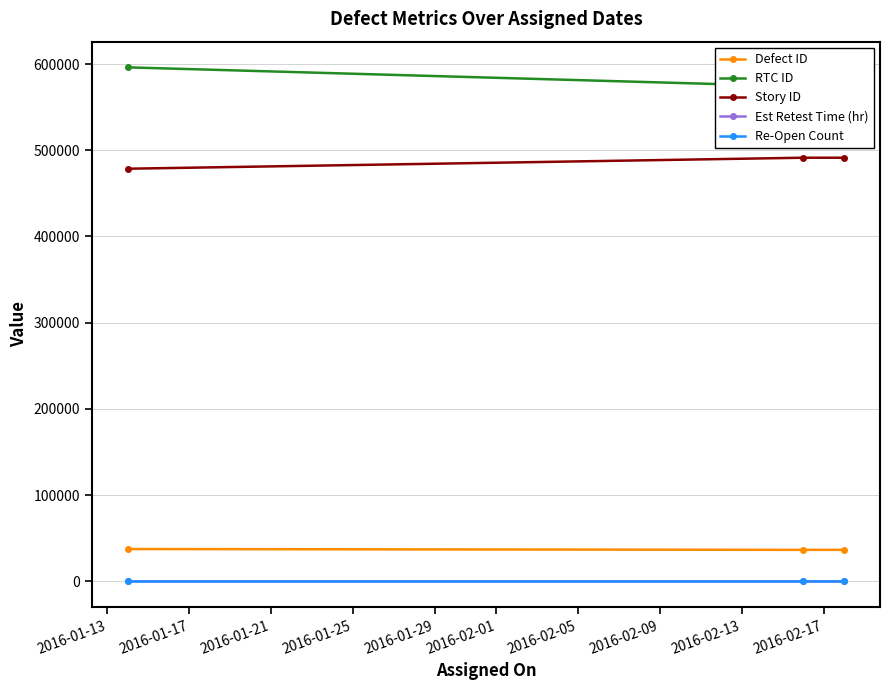

How many Story ID values are between 478592 and 491352?

3